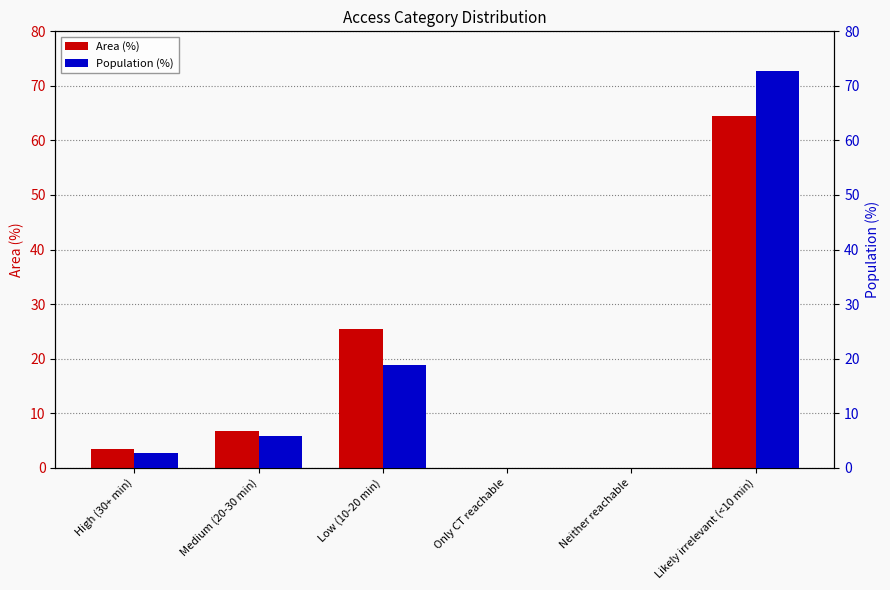

Where is Area (%) nearest to the value 32?

Low (10-20 min)